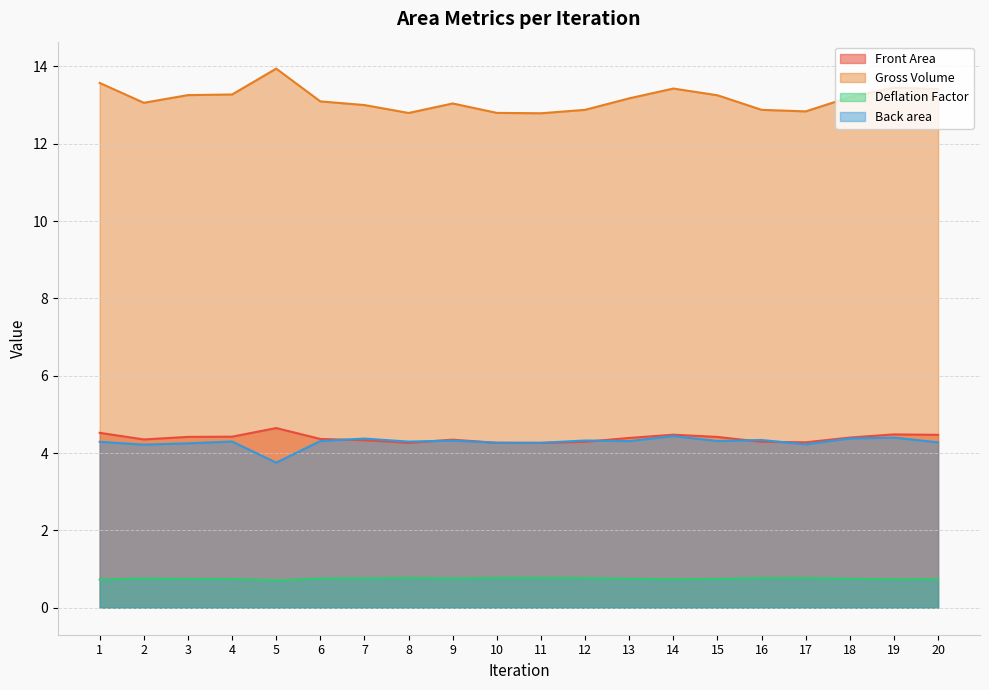

At how many categories does at least one series exceed 8?

20